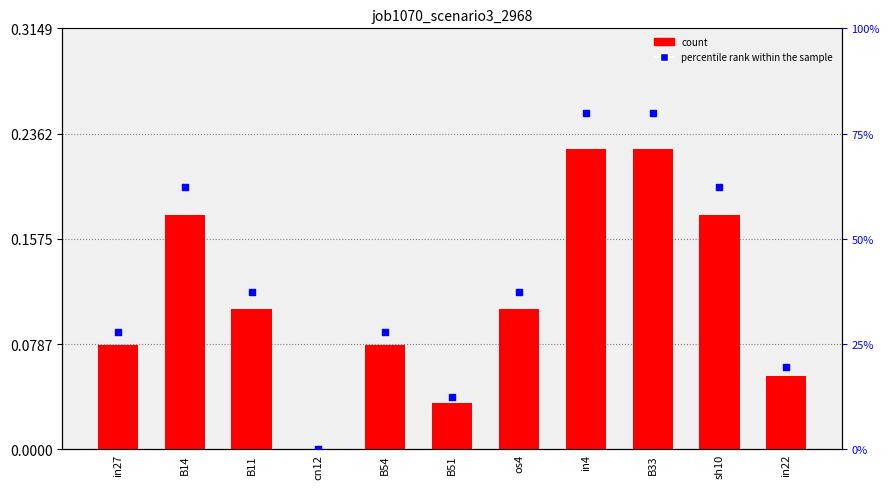

Which series has the largest Y range (max minus min)?

percentile rank within the sample